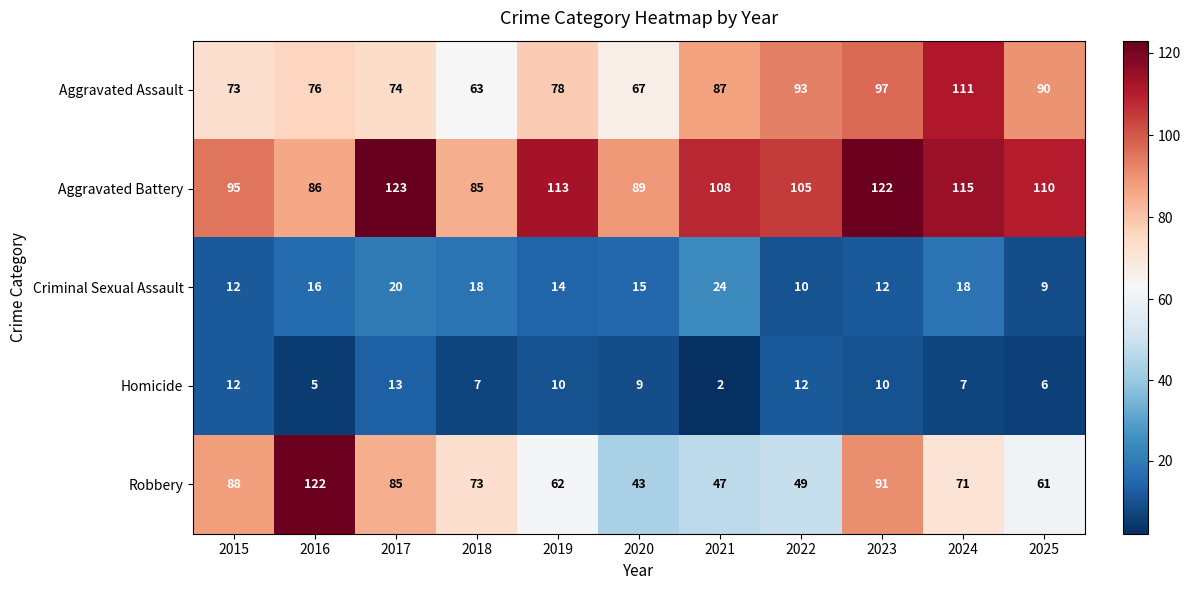

Is it true that Aggravated Battery equals 80 at 2023?

False